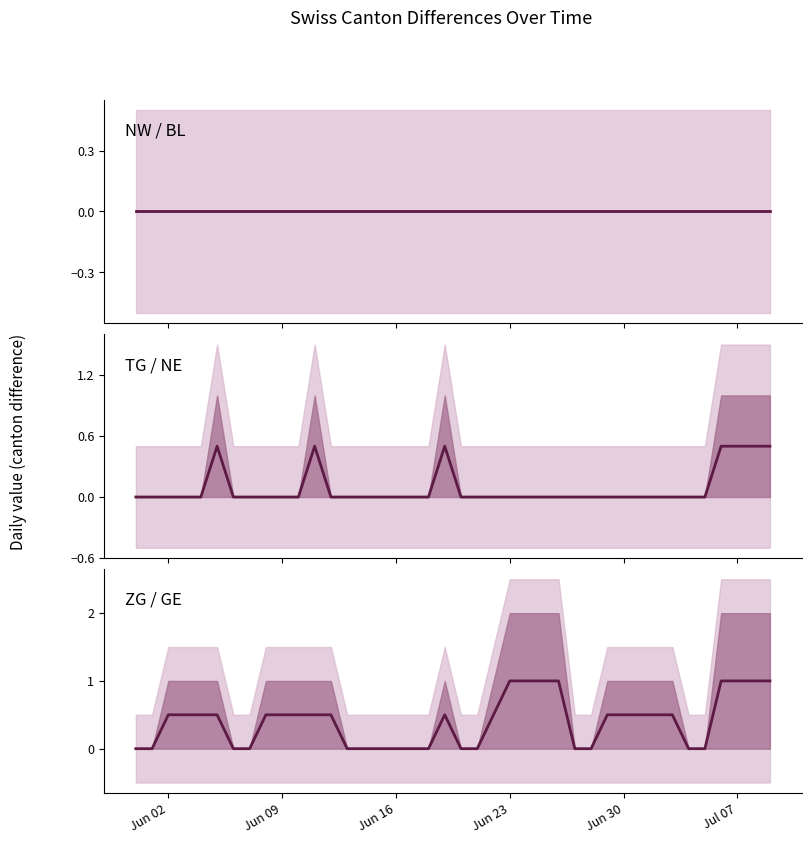

What is the greatest value displayed?

1.0